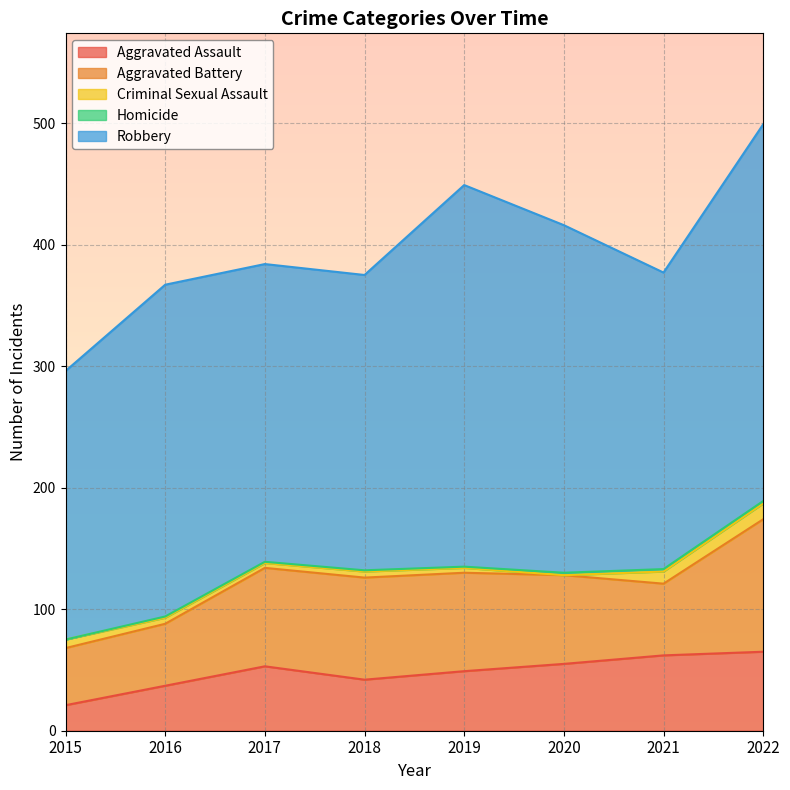

Which category has the highest value across all series?

2019